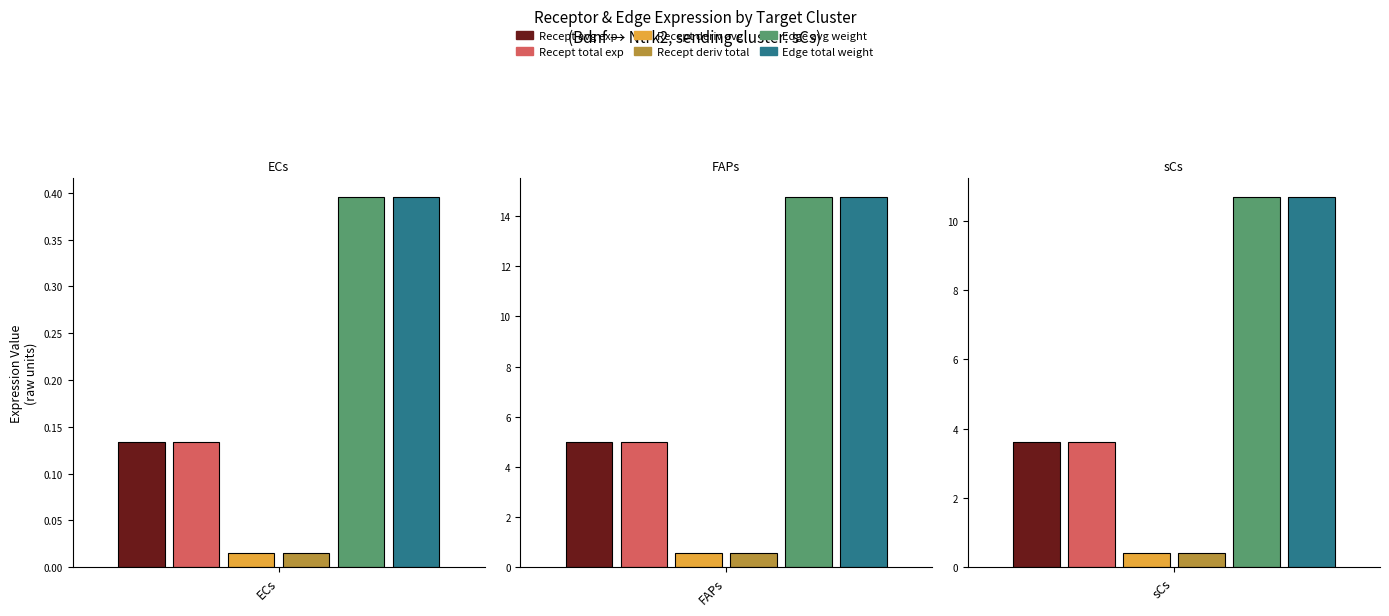

Reading left to right, list all the values displayed in this chart.

Receptor average expression value: ECs=0.1	FAPs=5.0	sCs=3.6
Receptor total expression value: ECs=0.1	FAPs=5.0	sCs=3.6
Receptor derived specificity of average expression value: ECs=0.0	FAPs=0.6	sCs=0.4
Receptor derived specificity of total expression value: ECs=0.0	FAPs=0.6	sCs=0.4
Edge average expression weight: ECs=0.4	FAPs=14.8	sCs=10.7
Edge total expression weight: ECs=0.4	FAPs=14.8	sCs=10.7